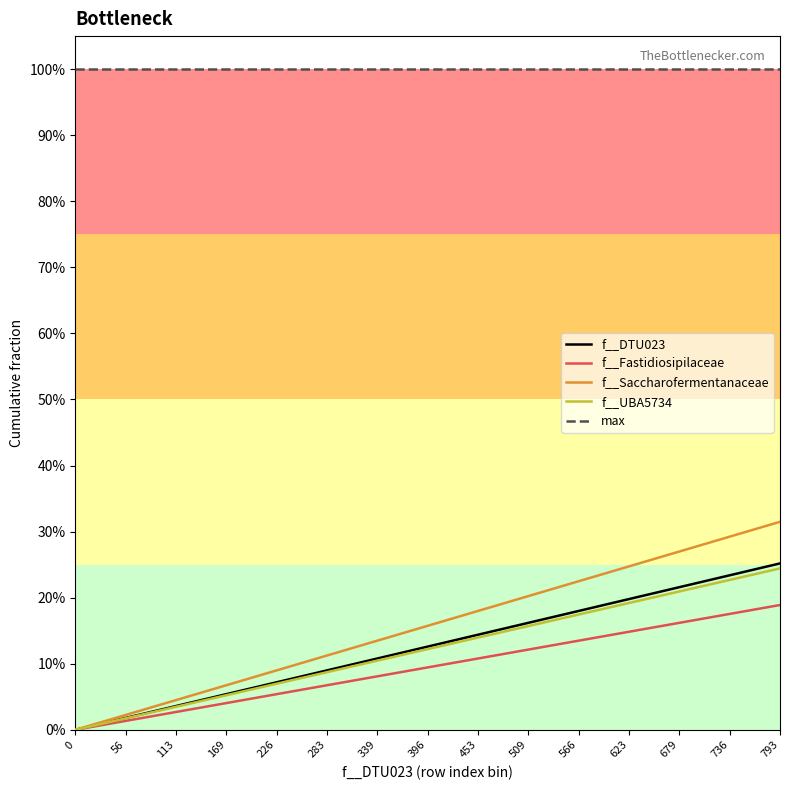

List the series in order of their peak value, lowest first.

f__Fastidiosipilaceae, f__UBA5734, f__DTU023, f__Saccharofermentanaceae, max